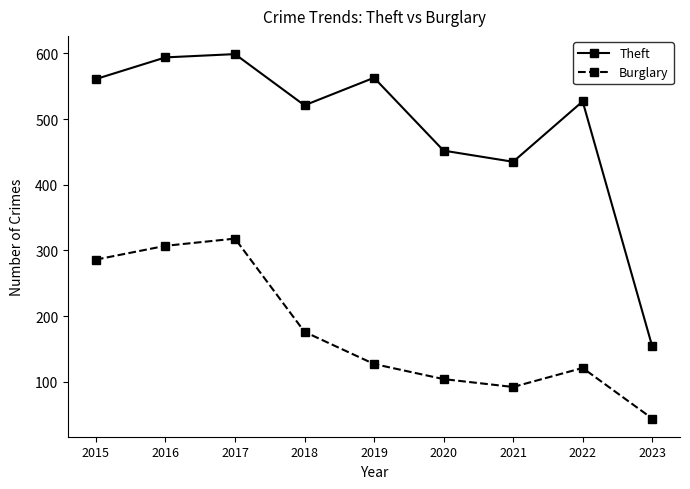

Rank the series at 2017 from lowest to highest value.

Burglary, Theft